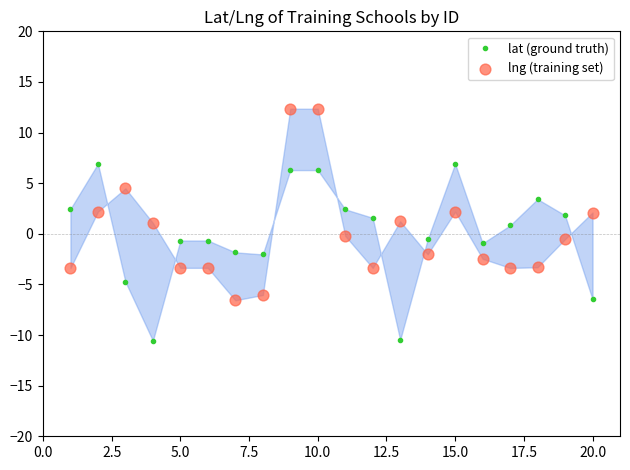

Which series has the largest total across all categories?

lng (training set)